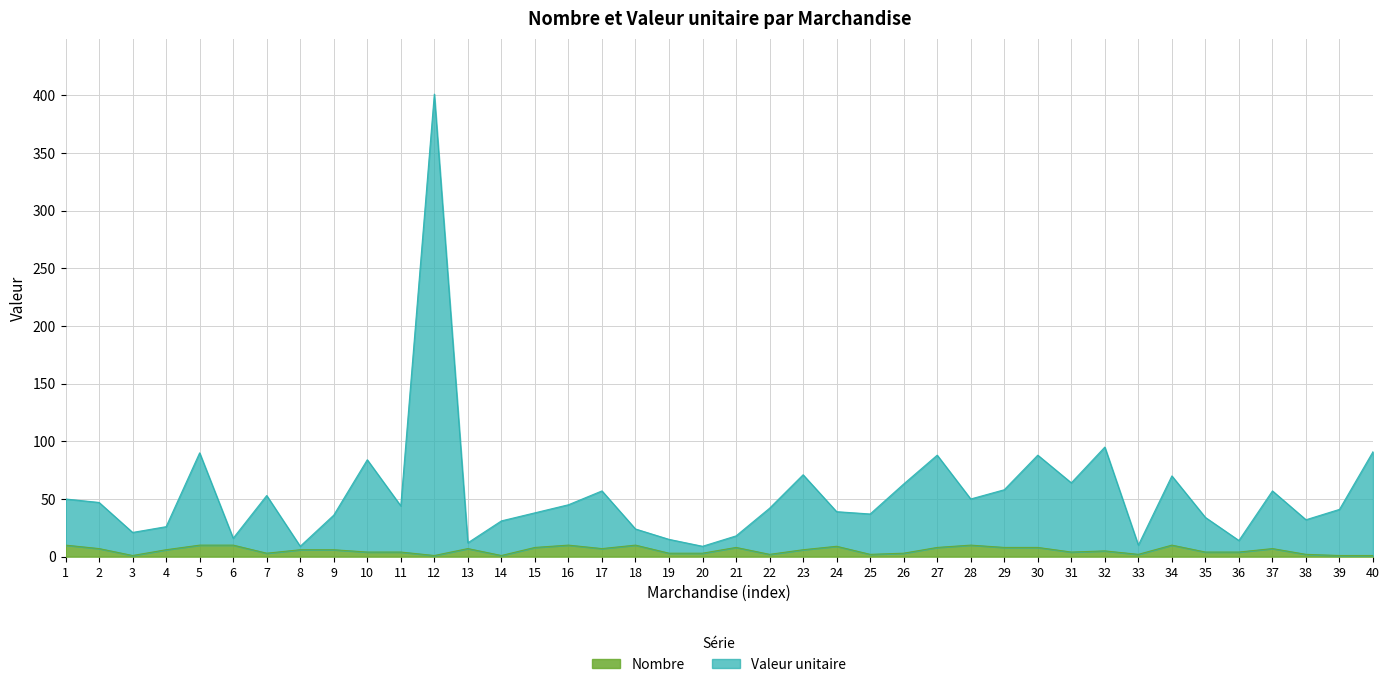

The value of Nombre at 18 is 10. True or false?

True